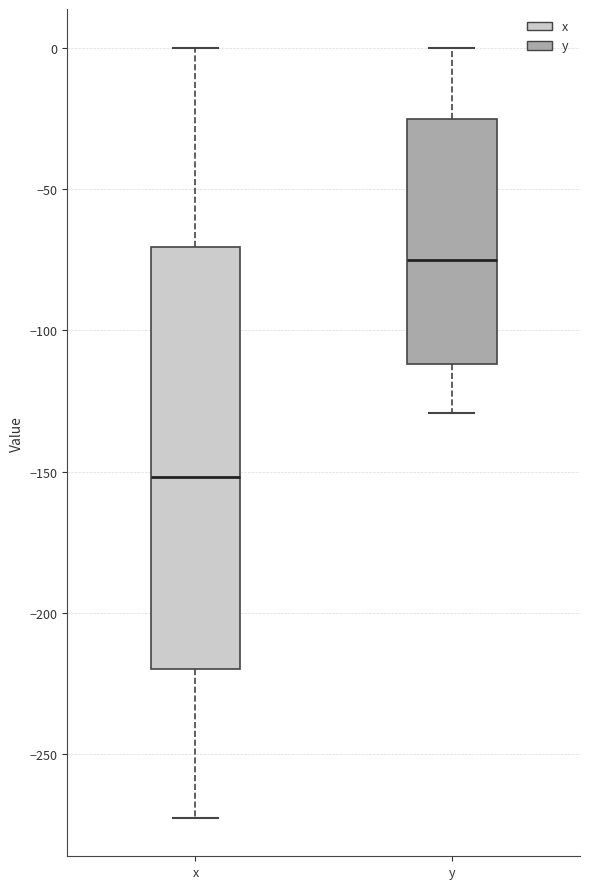

Where does the lower whisker of the box for x end on the y-axis? The values are not printed on the chart, so give them approximately, as read against the axis.

-270